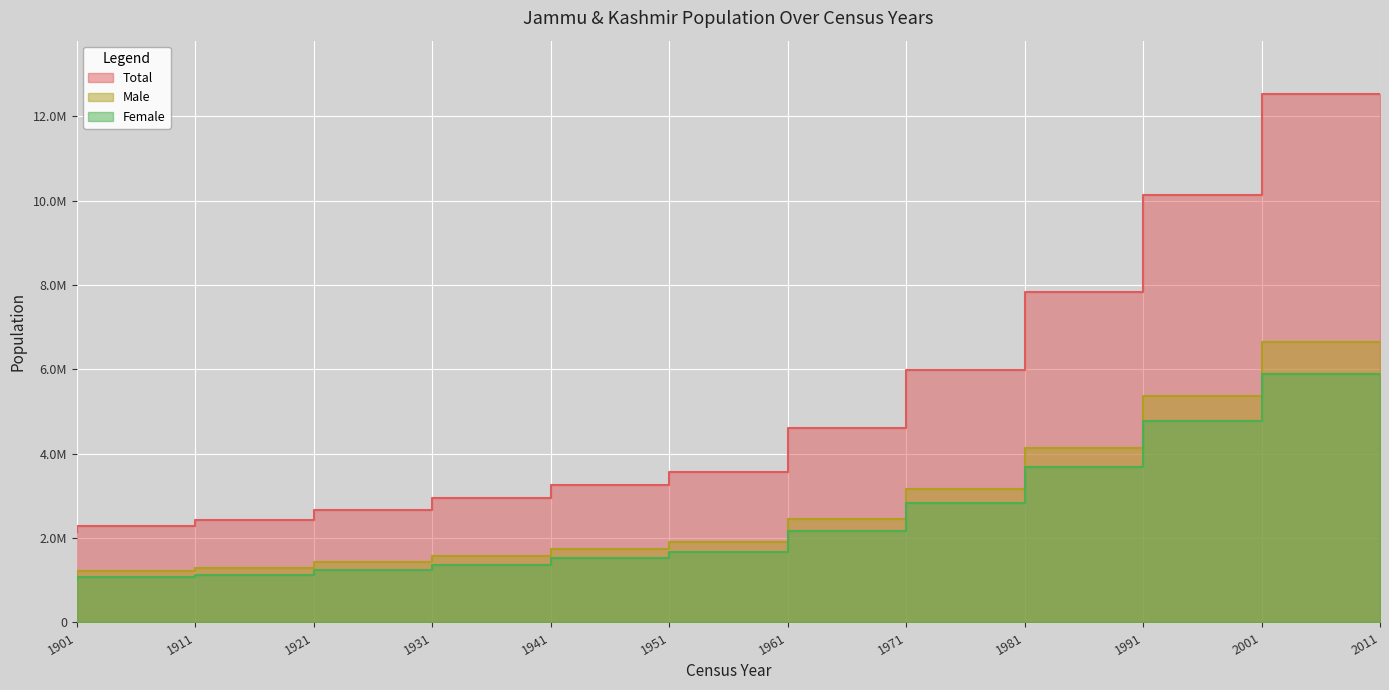

What is the difference between the maximum and minimum values in the Total series?

10401940